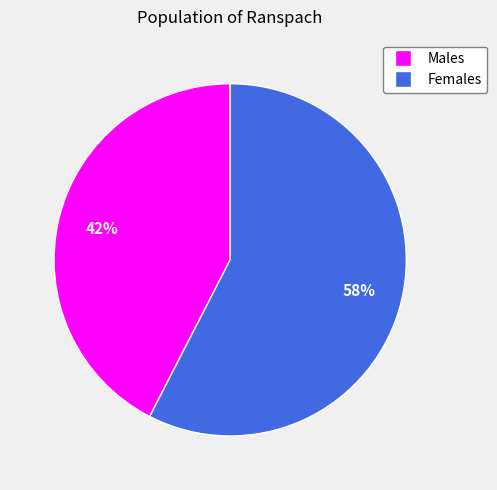

Is there a majority slice in this chart?

Yes